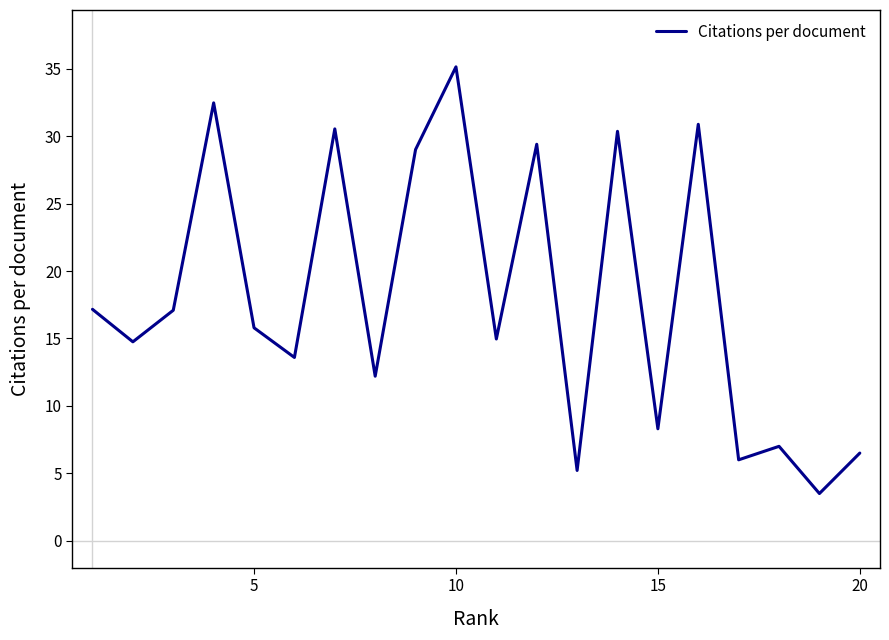

What is the smallest value displayed?

3.5